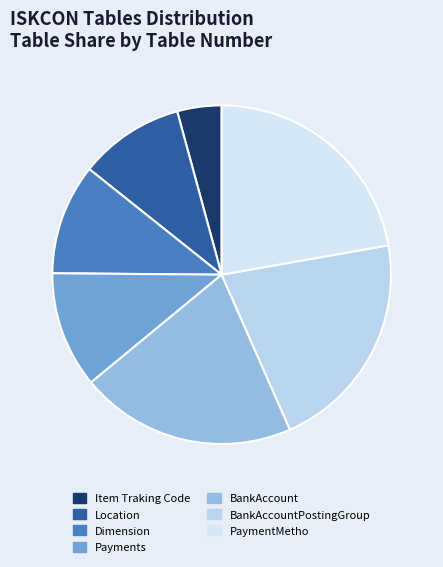

Is there any slice that represents more than half of the pie?

No